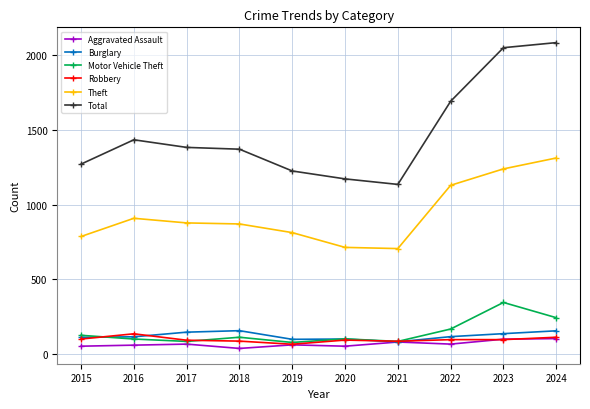

Which series has the widest spread of values?

Total